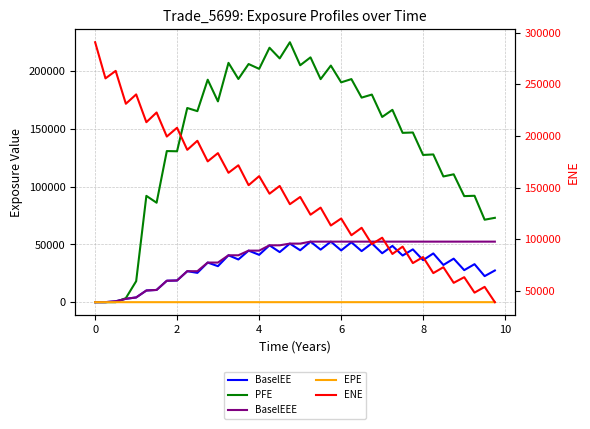

What is the label of the 11th point from the left?

10